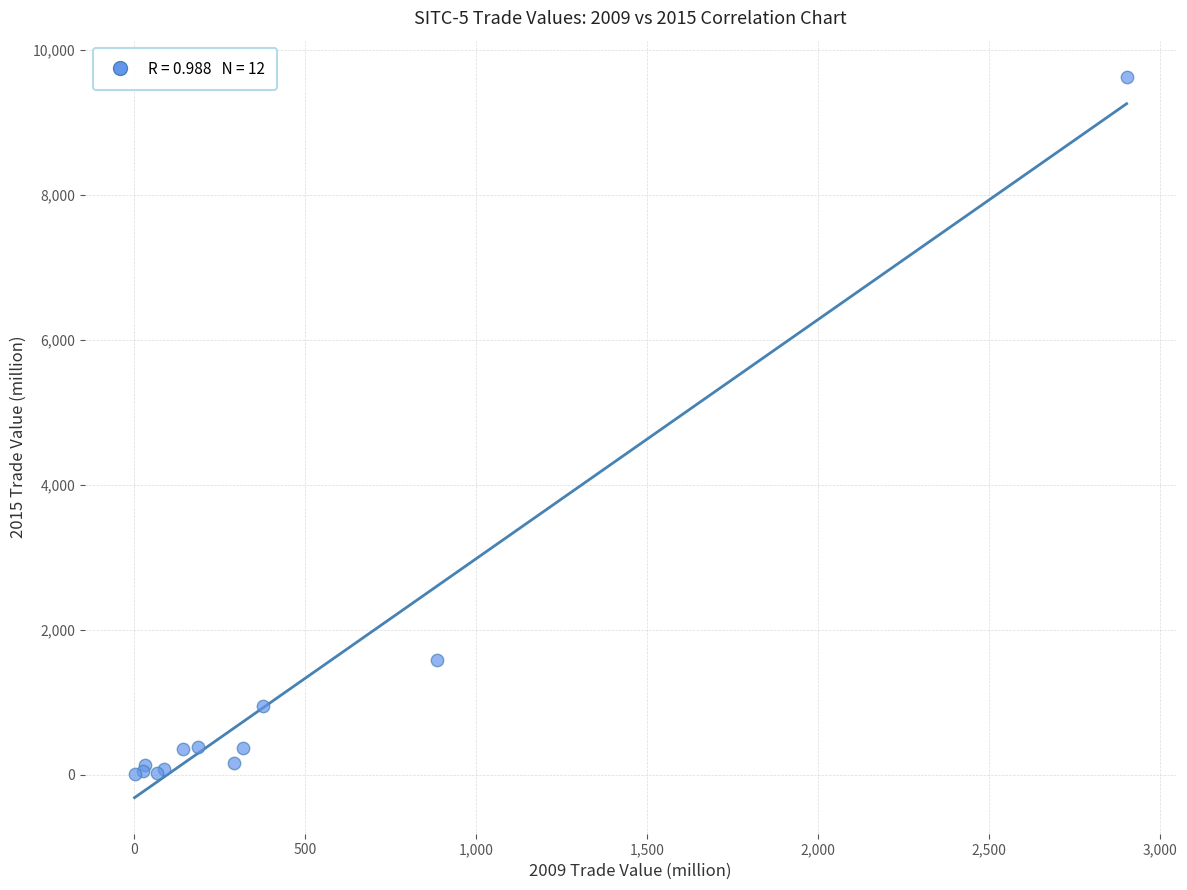

What Y value in the scatter plot is closest to 4815?

1574.4